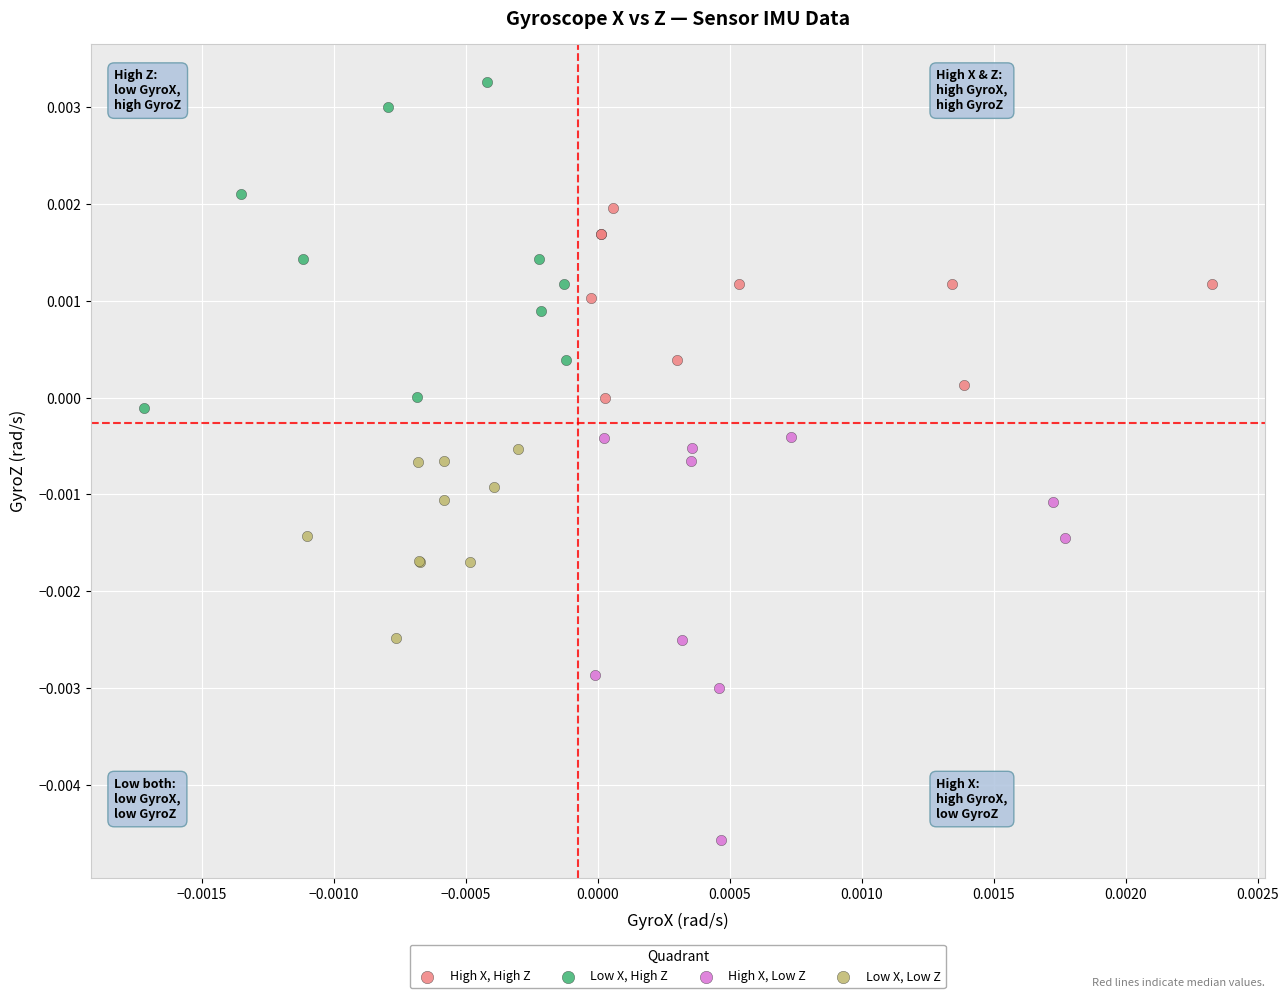

What are all the series names shown in the legend?

High X, High Z, Low X, High Z, High X, Low Z, Low X, Low Z